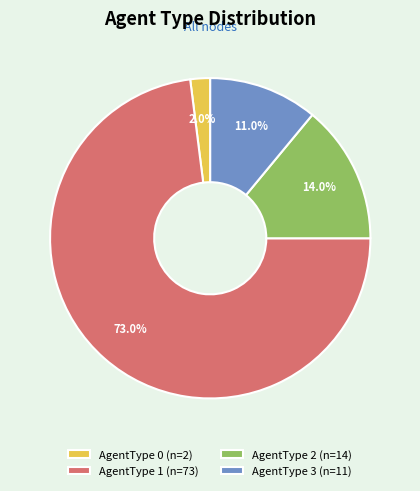

To the nearest percent, what is the difference between the largest and smallest slice percentages?

71%